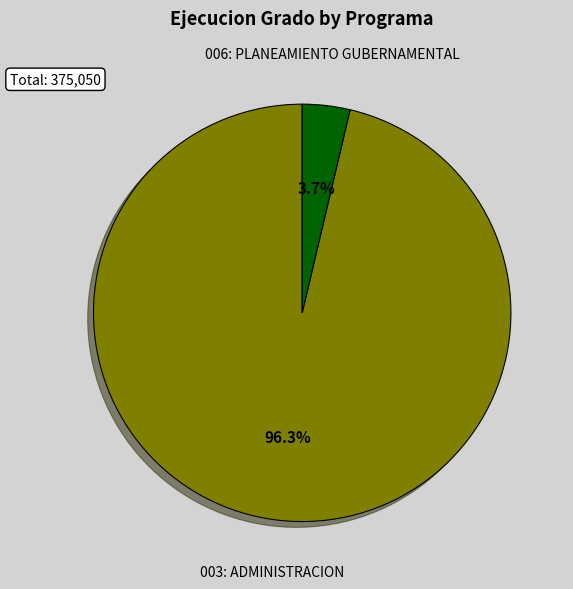

Is there a majority slice in this chart?

Yes